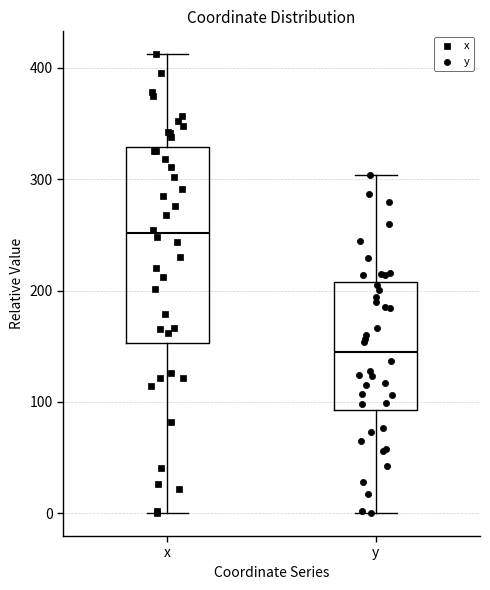

Comparing the boxes themselves (not the whiskers), which one is the tallest?

x